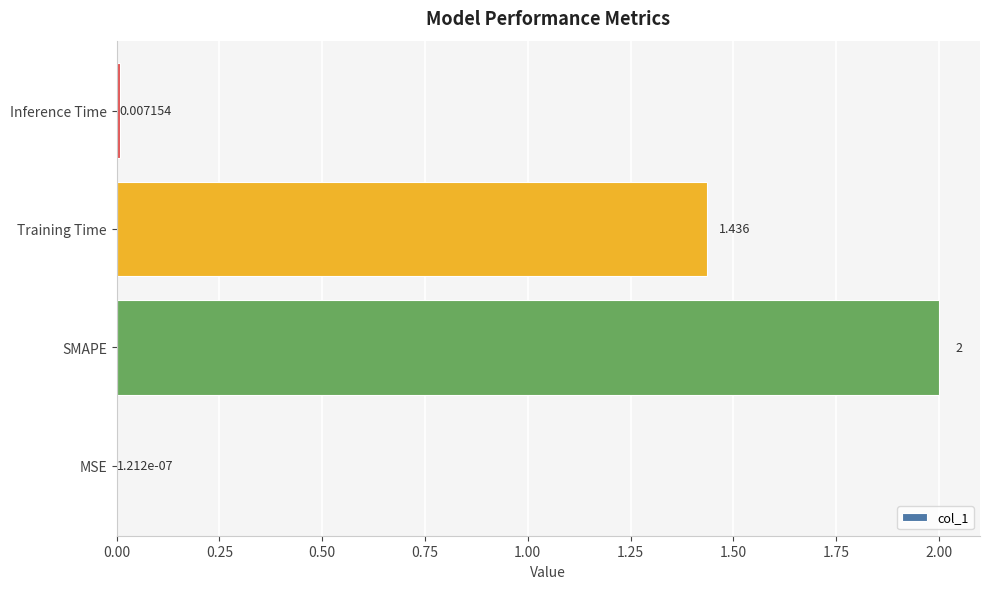

At which label is the value closest to 1?

Training Time